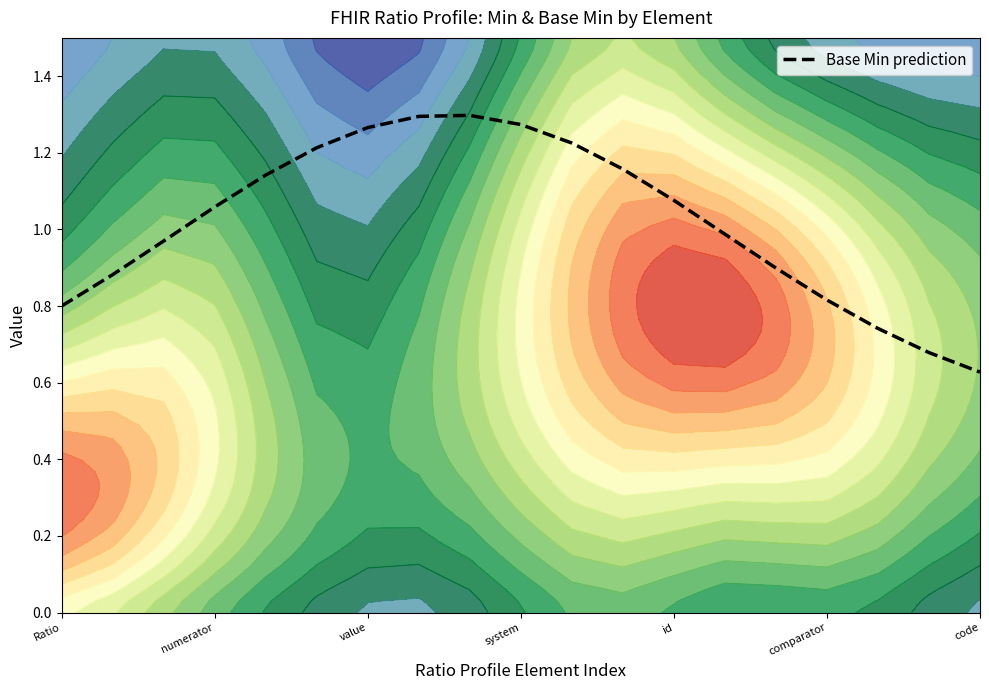

What is the average value?

1.0